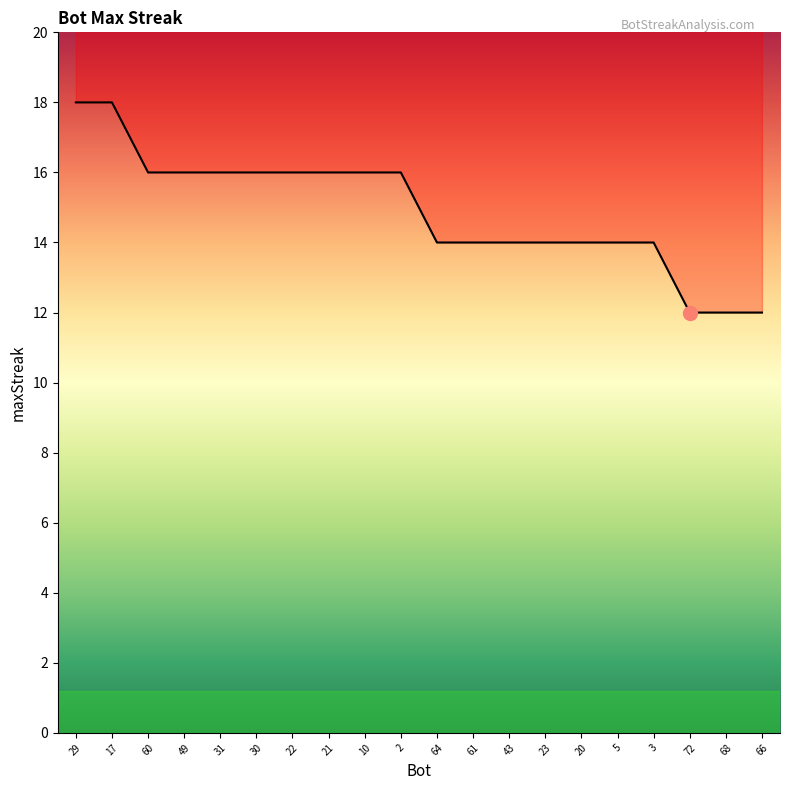

What is the label of the 10th point from the right?

64